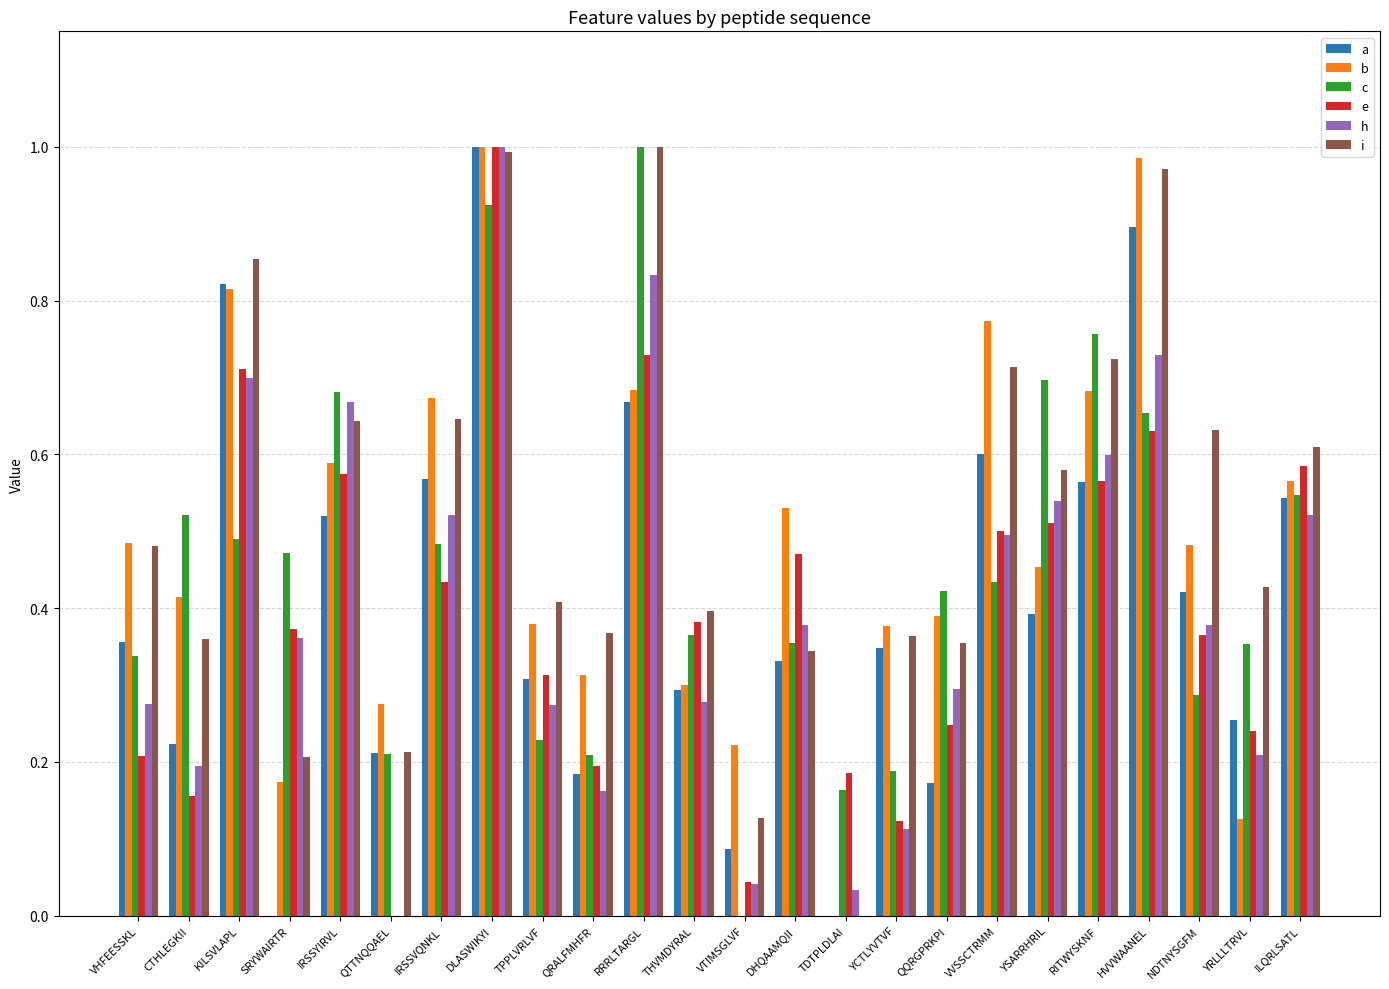

Is the value of c at NDTNYSGFM greater than the value of b at NDTNYSGFM?

No